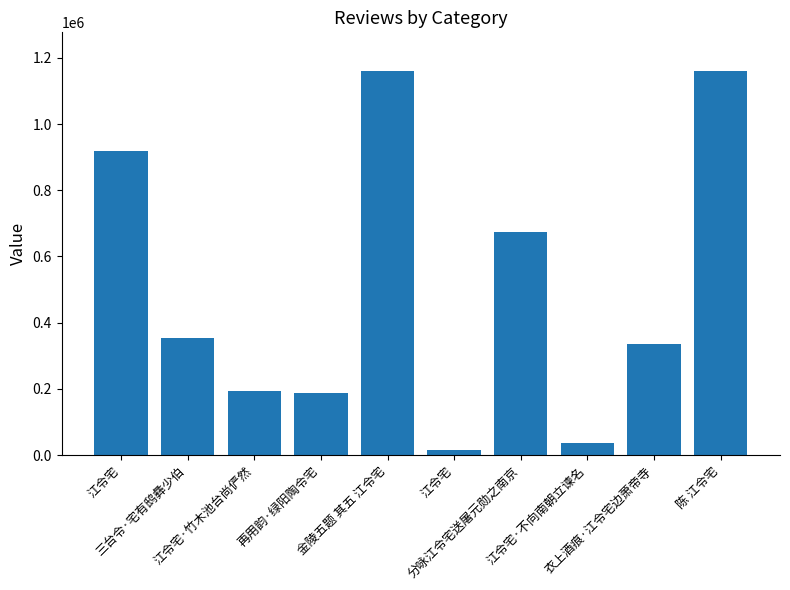

What is the sum of the values at 三台令·宅有鸱彝少伯 and 再用韵·绿阳陶令宅?

540710